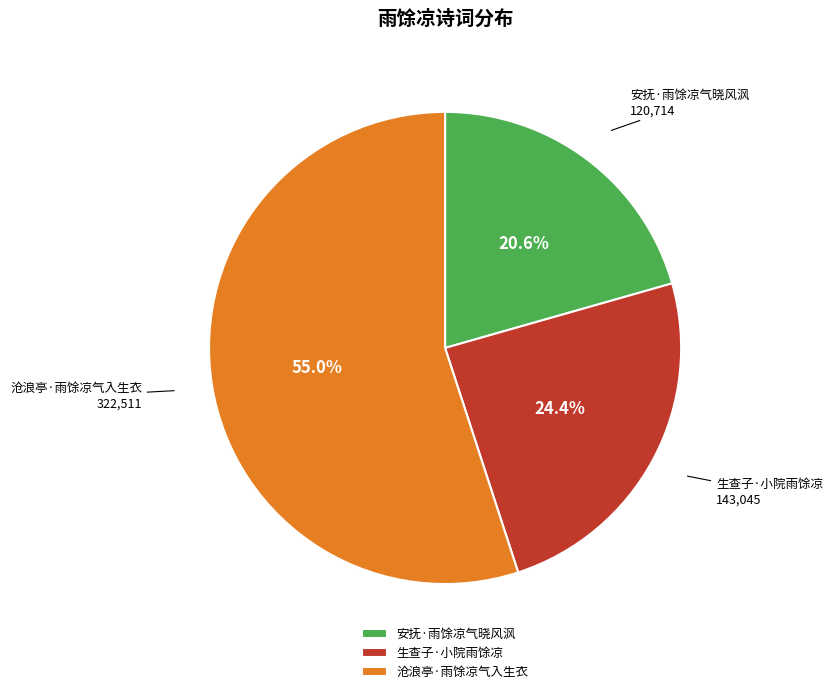

What is the ratio of the value at 安抚·雨馀凉气晓风沨 to the value at 生查子·小院雨馀凉?

0.8